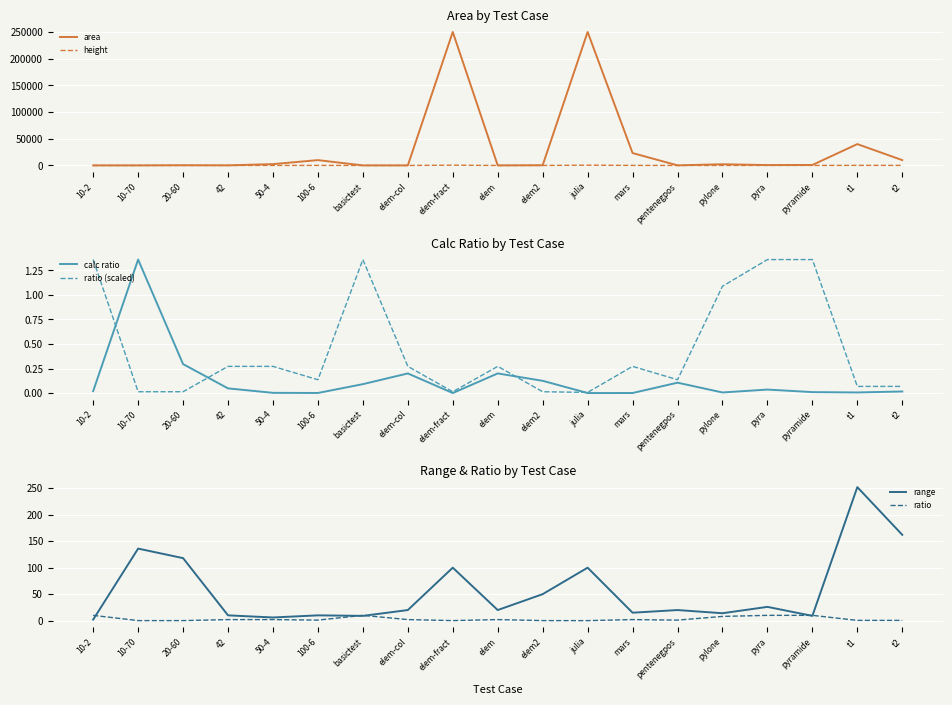

True or false: ratio (scaled) and range intersect in this chart.

False